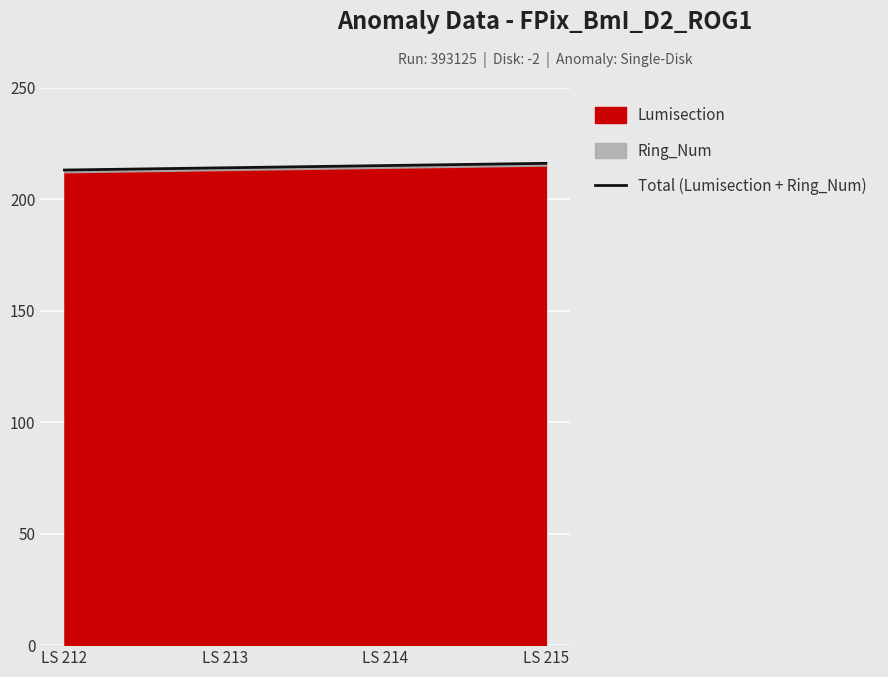

Reading right to left, list all the values displayed in this chart.

LS 215=216	LS 214=215	LS 213=214	LS 212=213